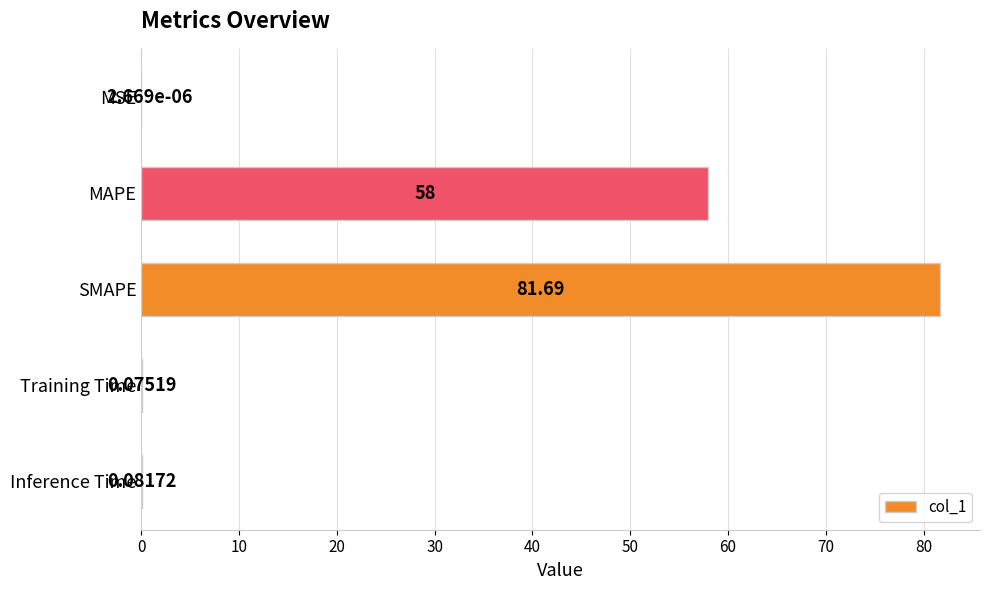

At which category does the chart reach its peak across all series?

SMAPE